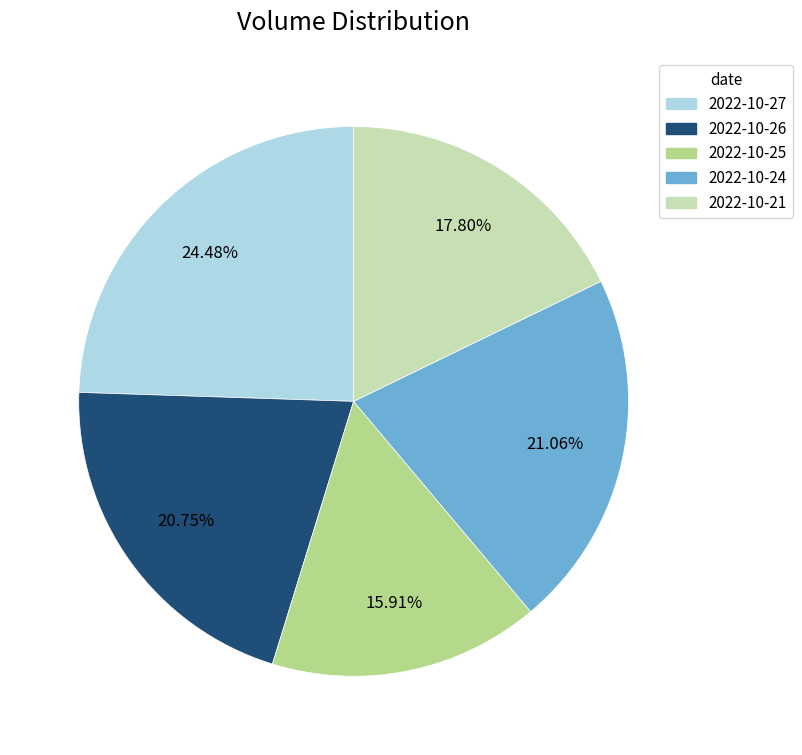

What is the ratio of the value at 2022-10-27 to the value at 2022-10-24?

1.2